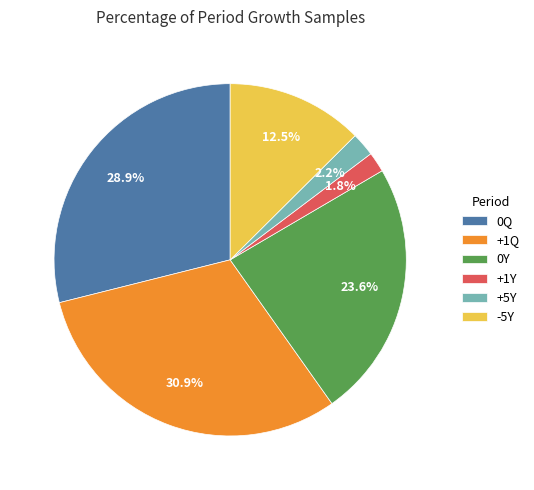

To the nearest percent, what percentage of the pie is 0Q?

29%